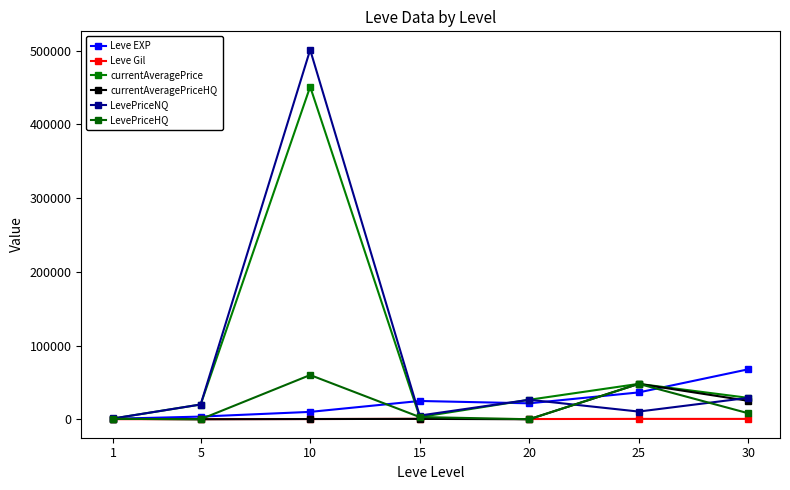

Is this an area chart (filled region under the line)?

No